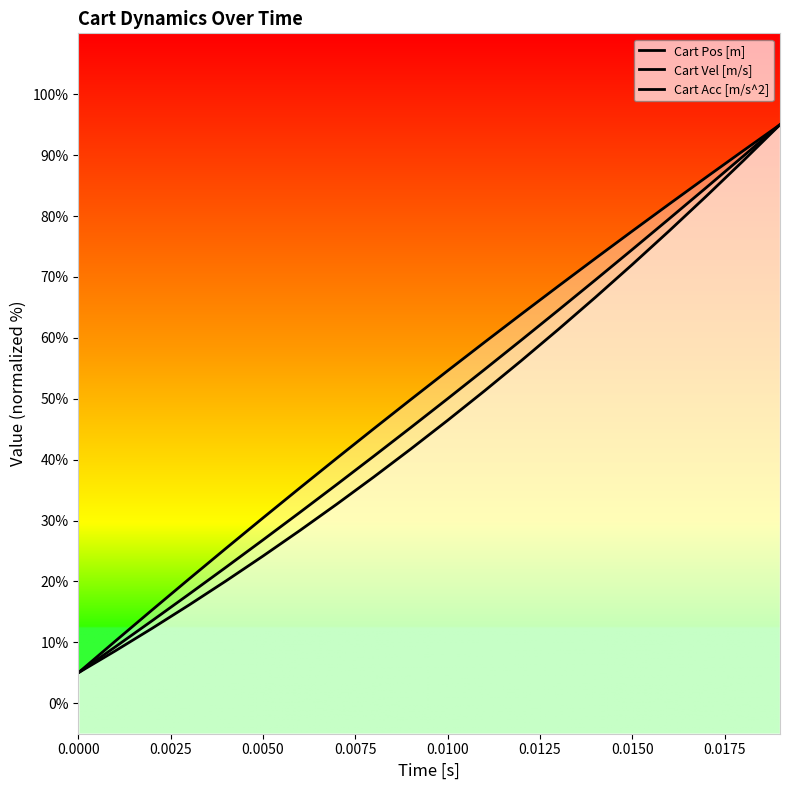

Where does the Cart Acc [m/s^2] series first go above 54?

0.0100